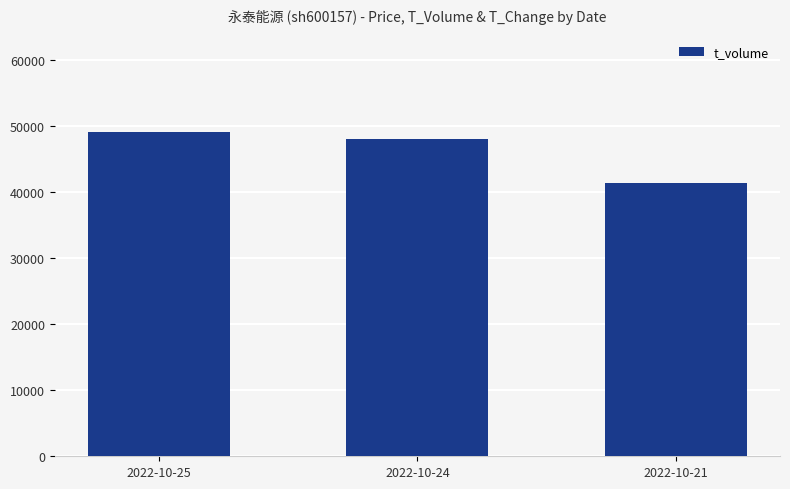

Count the number of data series in this chart.

1